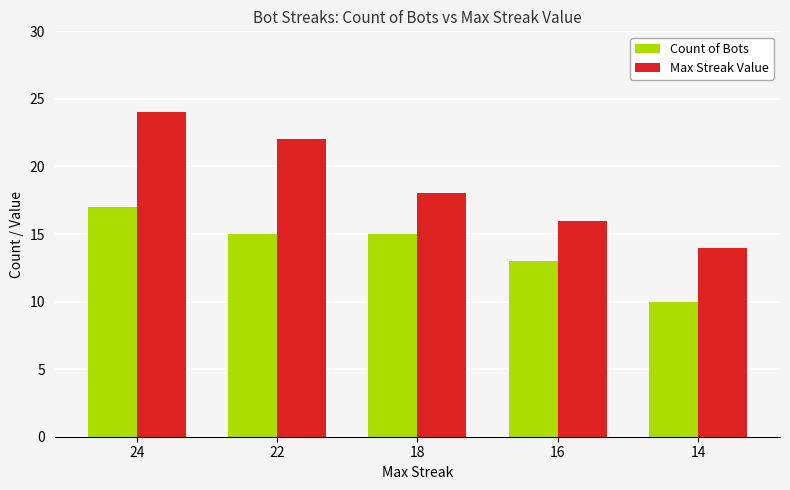

Does the chart contain any negative values?

No